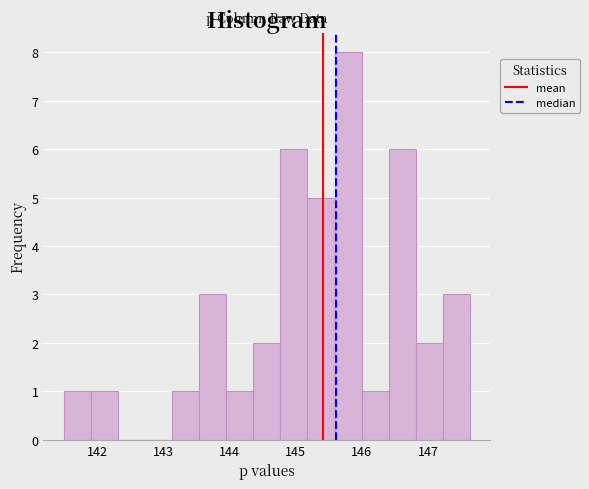

Reading left to right, transcribe this chart: for each bar, give the range it covers on the x-axis and its height. Neither the bar edges nor the heights are printed on the chart, so give them approximately, as read against the axes.

141.5 to 141.9: 1
141.9 to 142.3: 1
142.3 to 142.7: 0
142.7 to 143.1: 0
143.1 to 143.5: 1
143.5 to 143.9: 3
143.9 to 144.4: 1
144.4 to 144.8: 2
144.8 to 145.2: 6
145.2 to 145.6: 5
145.6 to 146.0: 8
146.0 to 146.4: 1
146.4 to 146.8: 6
146.8 to 147.2: 2
147.2 to 147.6: 3